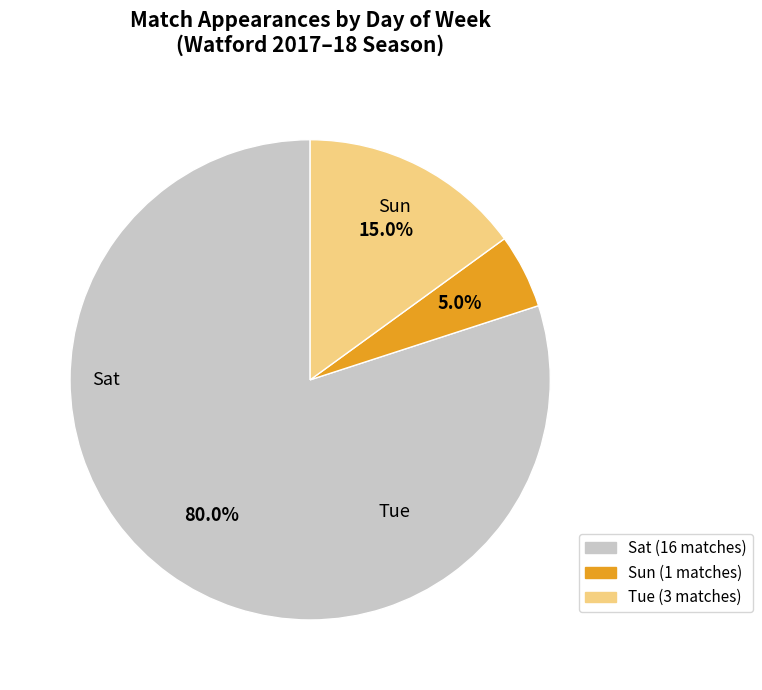

Is there a majority slice in this chart?

Yes